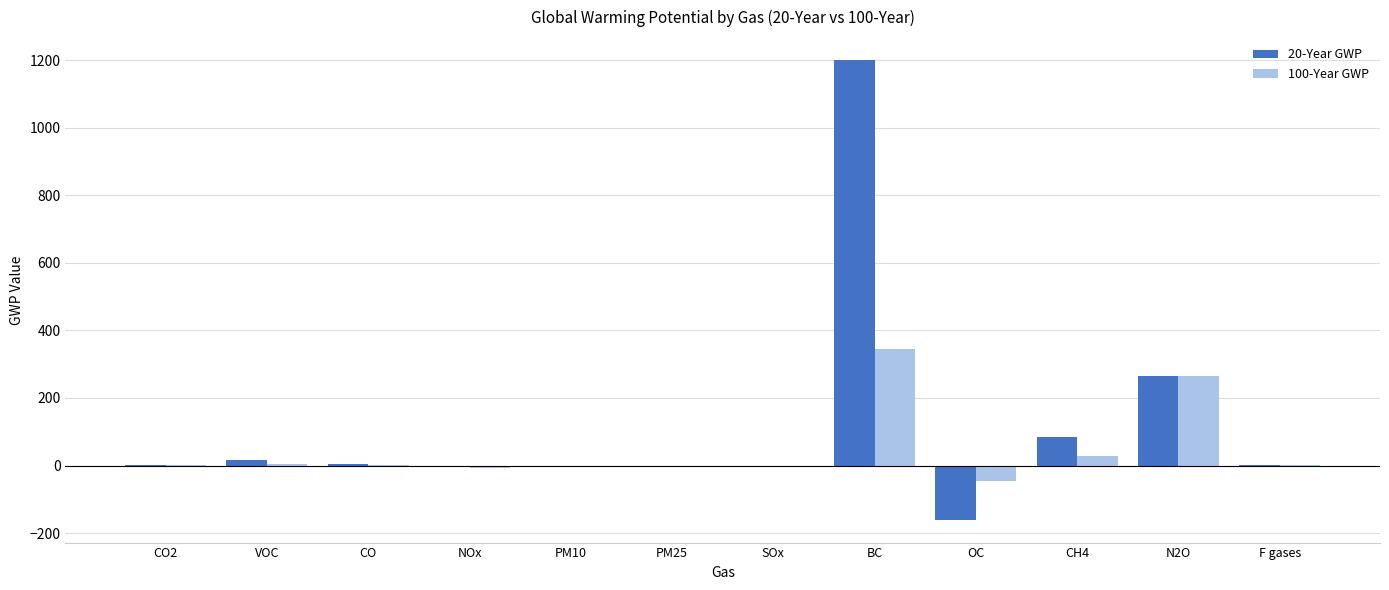

What is the difference between the 100-Year GWP values at SOx and CH4?

28.0